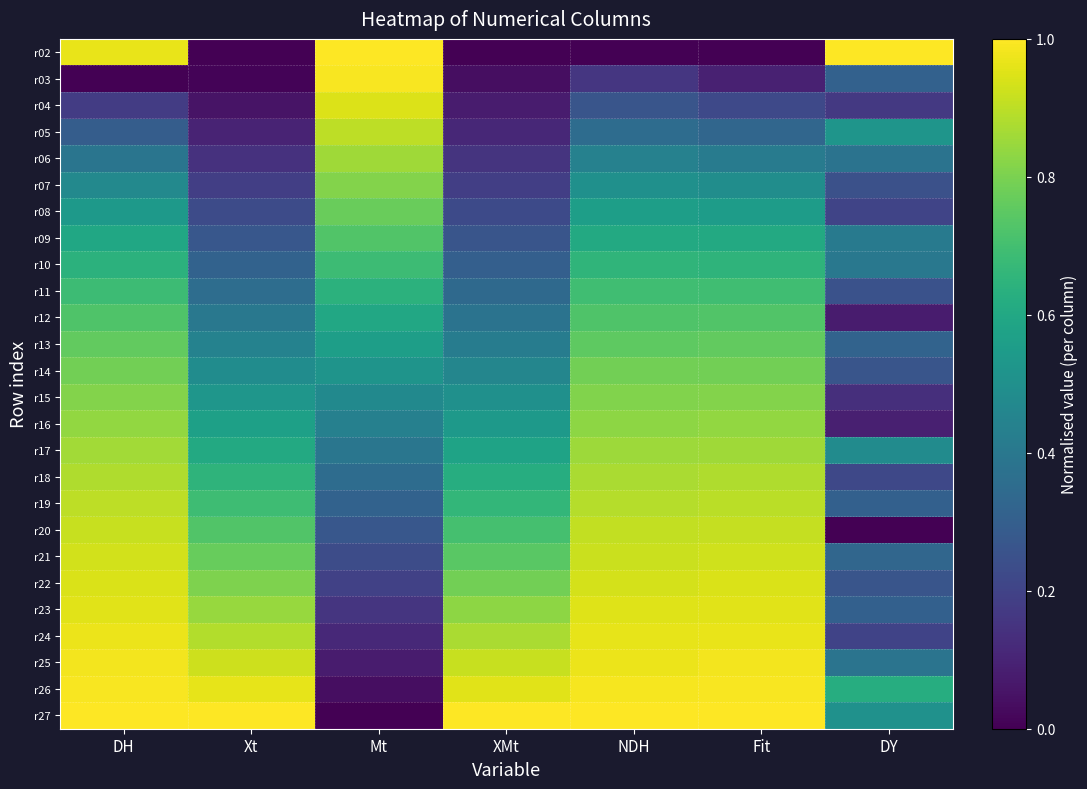

Reading left to right, what are all the values shown in this chart?

r02: DH=1.0	Xt=0.0	Mt=1.0	XMt=0.0	NDH=0.0	Fit=0.0	DY=1.0
r03: DH=0.0	Xt=0.0	Mt=1.0	XMt=0.0	NDH=0.2	Fit=0.1	DY=0.3
r04: DH=0.2	Xt=0.1	Mt=0.9	XMt=0.1	NDH=0.3	Fit=0.2	DY=0.2
r05: DH=0.3	Xt=0.1	Mt=0.9	XMt=0.1	NDH=0.4	Fit=0.3	DY=0.5
r06: DH=0.4	Xt=0.1	Mt=0.9	XMt=0.1	NDH=0.4	Fit=0.4	DY=0.4
r07: DH=0.5	Xt=0.2	Mt=0.8	XMt=0.2	NDH=0.5	Fit=0.5	DY=0.2
r08: DH=0.5	Xt=0.2	Mt=0.8	XMt=0.2	NDH=0.6	Fit=0.6	DY=0.2
r09: DH=0.6	Xt=0.3	Mt=0.7	XMt=0.3	NDH=0.6	Fit=0.6	DY=0.4
r10: DH=0.6	Xt=0.3	Mt=0.7	XMt=0.3	NDH=0.7	Fit=0.7	DY=0.4
r11: DH=0.7	Xt=0.4	Mt=0.6	XMt=0.3	NDH=0.7	Fit=0.7	DY=0.3
r12: DH=0.7	Xt=0.4	Mt=0.6	XMt=0.4	NDH=0.7	Fit=0.7	DY=0.1
r13: DH=0.8	Xt=0.4	Mt=0.6	XMt=0.4	NDH=0.8	Fit=0.8	DY=0.3
r14: DH=0.8	Xt=0.5	Mt=0.5	XMt=0.5	NDH=0.8	Fit=0.8	DY=0.3
r15: DH=0.8	Xt=0.5	Mt=0.5	XMt=0.5	NDH=0.8	Fit=0.8	DY=0.1
r16: DH=0.8	Xt=0.6	Mt=0.4	XMt=0.5	NDH=0.8	Fit=0.8	DY=0.1
r17: DH=0.9	Xt=0.6	Mt=0.4	XMt=0.6	NDH=0.9	Fit=0.9	DY=0.5
r18: DH=0.9	Xt=0.6	Mt=0.4	XMt=0.6	NDH=0.9	Fit=0.9	DY=0.2
r19: DH=0.9	Xt=0.7	Mt=0.3	XMt=0.7	NDH=0.9	Fit=0.9	DY=0.3
r20: DH=0.9	Xt=0.7	Mt=0.3	XMt=0.7	NDH=0.9	Fit=0.9	DY=0.0
r21: DH=0.9	Xt=0.8	Mt=0.2	XMt=0.7	NDH=0.9	Fit=0.9	DY=0.3
r22: DH=0.9	Xt=0.8	Mt=0.2	XMt=0.8	NDH=0.9	Fit=0.9	DY=0.3
r23: DH=1.0	Xt=0.8	Mt=0.2	XMt=0.8	NDH=0.9	Fit=1.0	DY=0.3
r24: DH=1.0	Xt=0.9	Mt=0.1	XMt=0.9	NDH=1.0	Fit=1.0	DY=0.2
r25: DH=1.0	Xt=0.9	Mt=0.1	XMt=0.9	NDH=1.0	Fit=1.0	DY=0.4
r26: DH=1.0	Xt=1.0	Mt=0.0	XMt=1.0	NDH=1.0	Fit=1.0	DY=0.6
r27: DH=1.0	Xt=1.0	Mt=0.0	XMt=1.0	NDH=1.0	Fit=1.0	DY=0.5